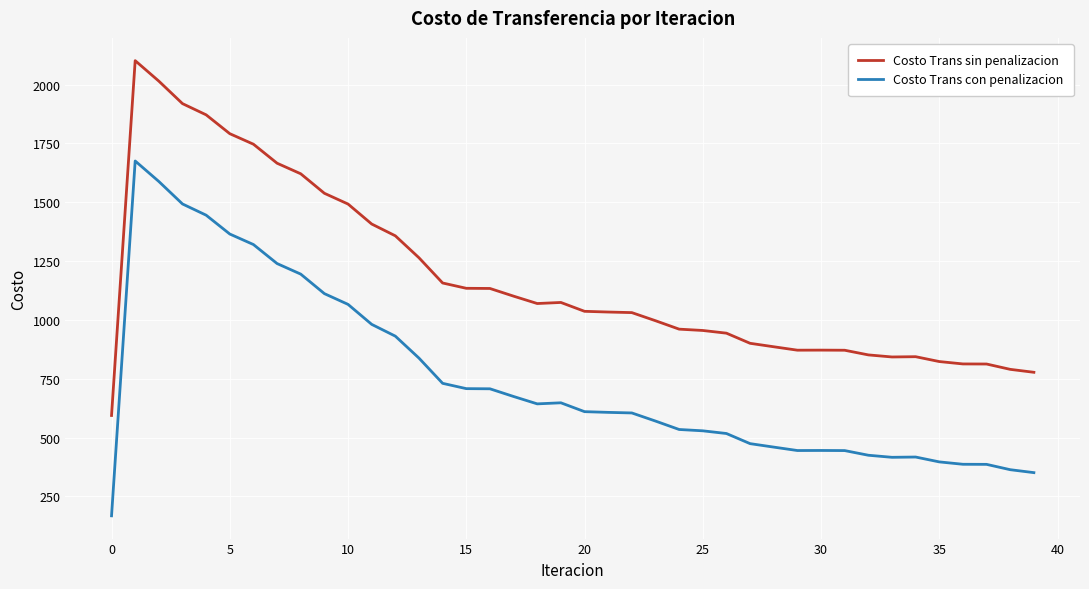

List the series in order of their overall mean, highest first.

Costo Trans sin penalizacion, Costo Trans con penalizacion